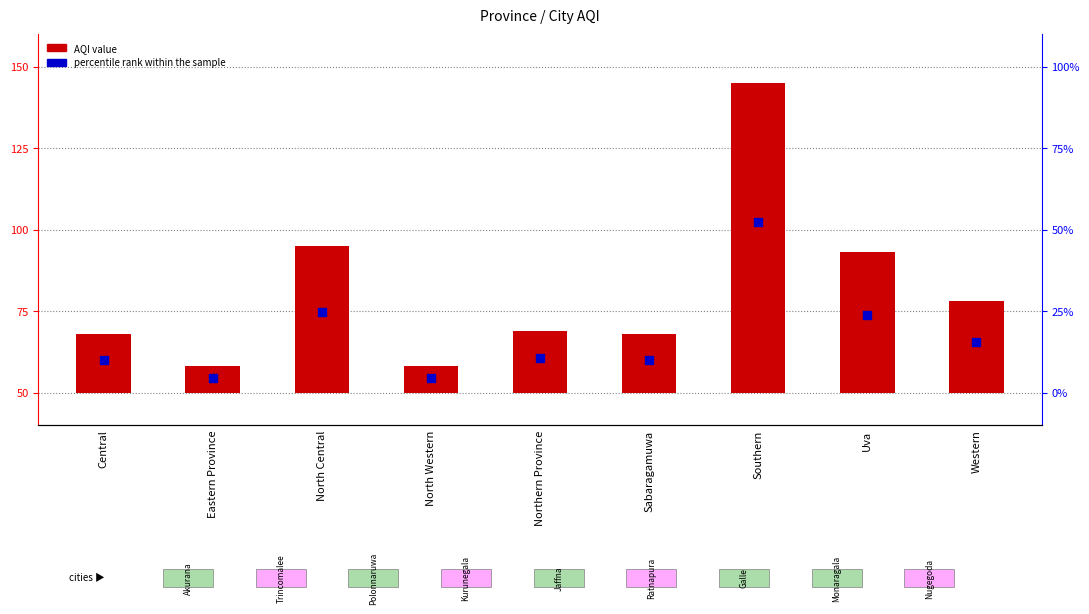

Which series has the largest Y range (max minus min)?

AQI value